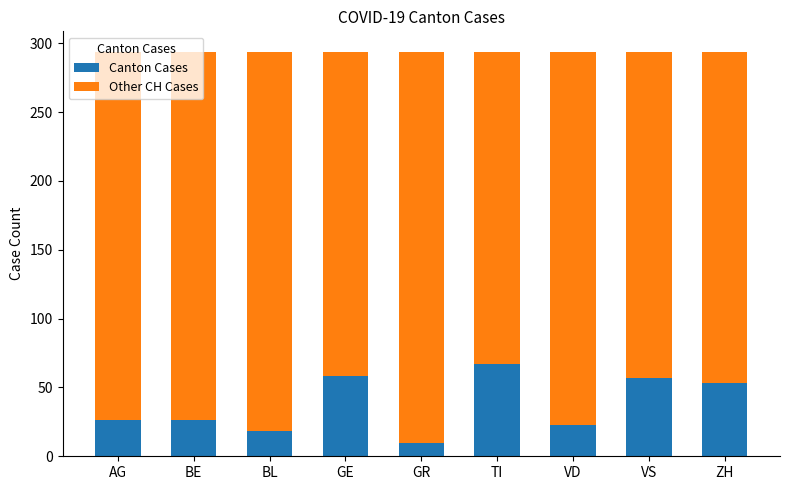

Which category has the highest value in the Canton Cases series?

TI